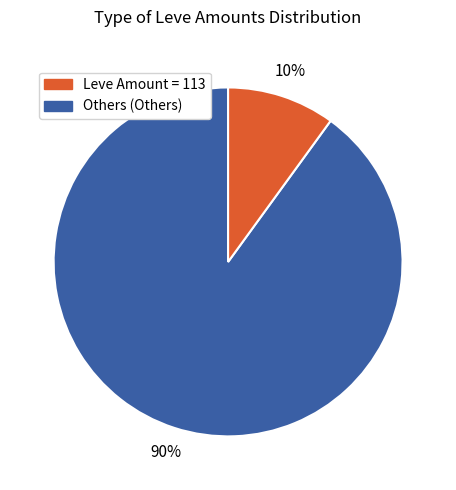

Is there a majority slice in this chart?

Yes